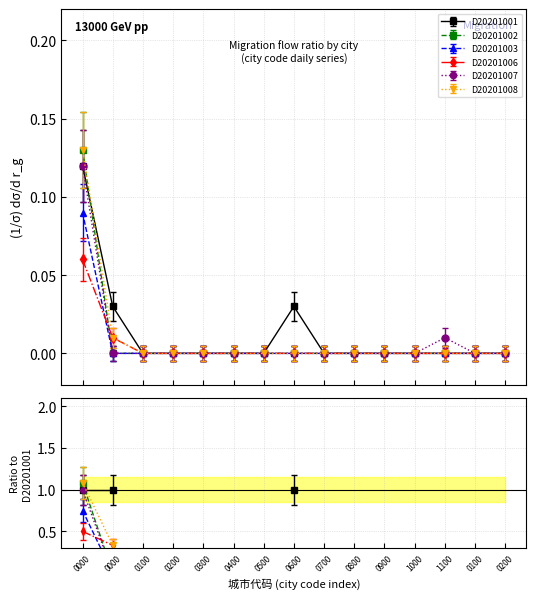

At which label does D20201001 reach its minimum?

0100